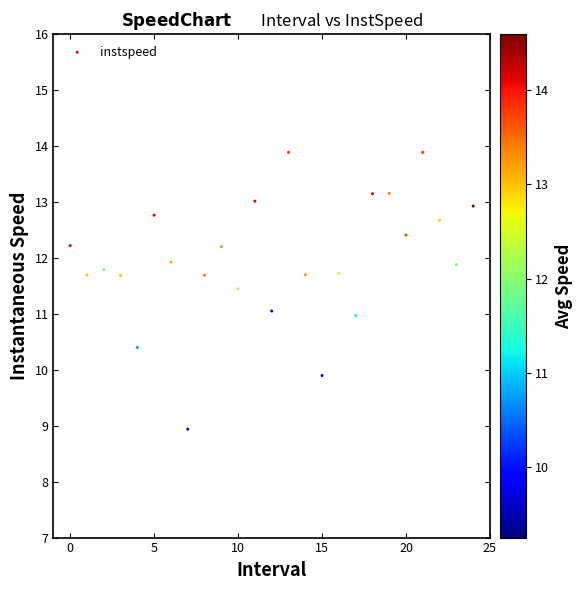

How many points are shown in the scatter plot?

25